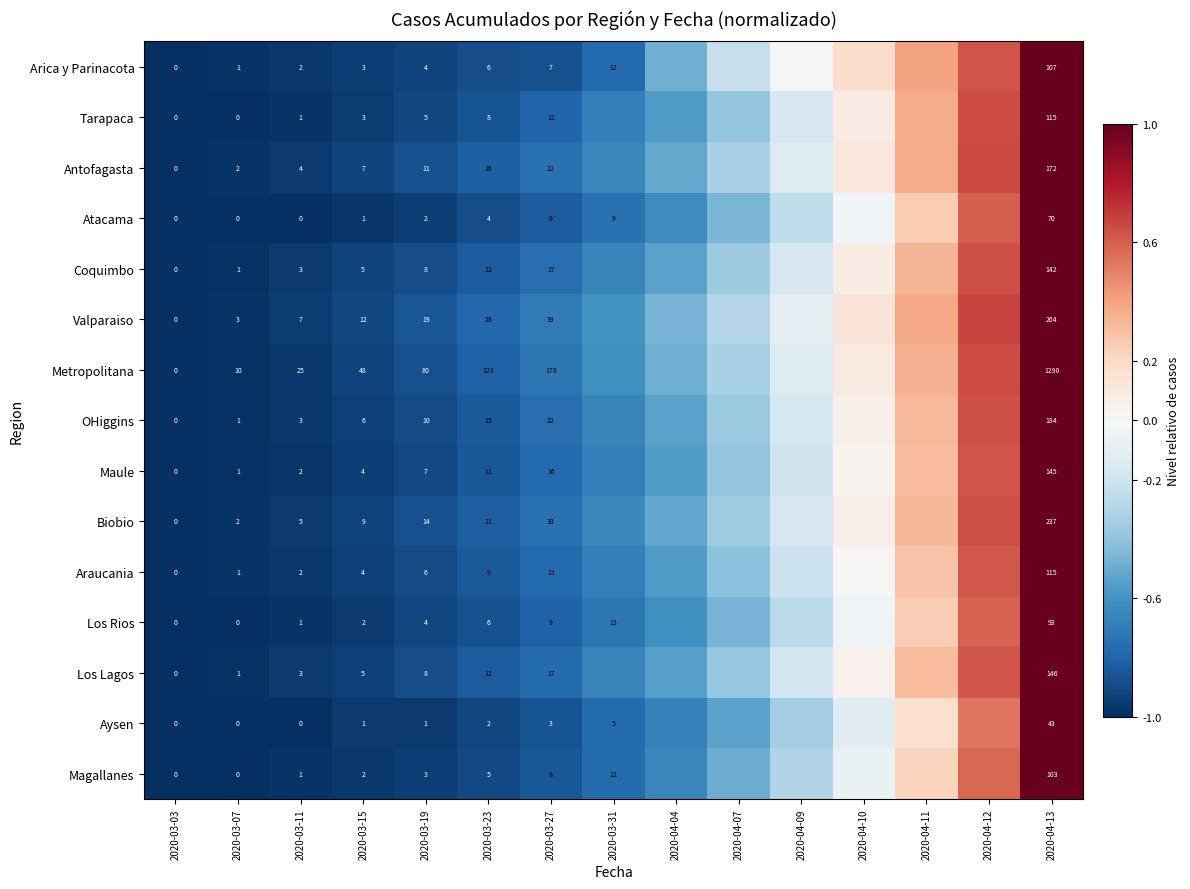

Between 2020-03-03 and 2020-03-07, which series saw the biggest shift?

Metropolitana